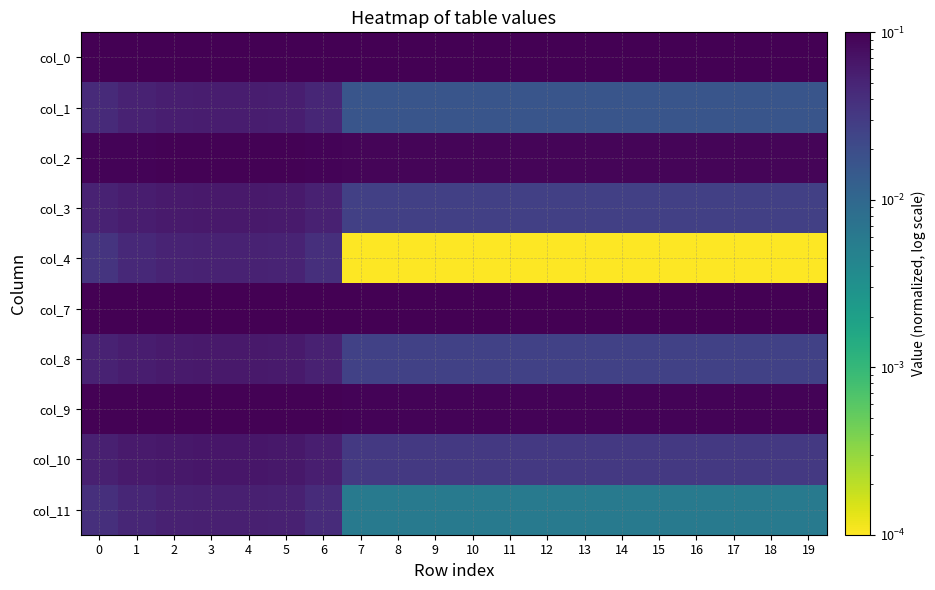

Reading right to left, transcribe all the data shown in this chart.

col_0: 19=0.1	18=0.1	17=0.1	16=0.1	15=0.1	14=0.1	13=0.1	12=0.1	11=0.1	10=0.1	9=0.1	8=0.1	7=0.1	6=0.1	5=0.1	4=0.1	3=0.1	2=0.1	1=0.1	0=0.1
col_1: 19=0.0	18=0.0	17=0.0	16=0.0	15=0.0	14=0.0	13=0.0	12=0.0	11=0.0	10=0.0	9=0.0	8=0.0	7=0.0	6=0.0	5=0.1	4=0.1	3=0.1	2=0.1	1=0.1	0=0.0
col_2: 19=0.1	18=0.1	17=0.1	16=0.1	15=0.1	14=0.1	13=0.1	12=0.1	11=0.1	10=0.1	9=0.1	8=0.1	7=0.1	6=0.1	5=0.1	4=0.1	3=0.1	2=0.1	1=0.1	0=0.1
col_3: 19=0.0	18=0.0	17=0.0	16=0.0	15=0.0	14=0.0	13=0.0	12=0.0	11=0.0	10=0.0	9=0.0	8=0.0	7=0.0	6=0.1	5=0.1	4=0.1	3=0.1	2=0.1	1=0.1	0=0.1
col_4: 19=0.0	18=0.0	17=0.0	16=0.0	15=0.0	14=0.0	13=0.0	12=0.0	11=0.0	10=0.0	9=0.0	8=0.0	7=0.0	6=0.0	5=0.0	4=0.1	3=0.1	2=0.0	1=0.0	0=0.0
col_7: 19=0.1	18=0.1	17=0.1	16=0.1	15=0.1	14=0.1	13=0.1	12=0.1	11=0.1	10=0.1	9=0.1	8=0.1	7=0.1	6=0.1	5=0.1	4=0.1	3=0.1	2=0.1	1=0.1	0=0.1
col_8: 19=0.0	18=0.0	17=0.0	16=0.0	15=0.0	14=0.0	13=0.0	12=0.0	11=0.0	10=0.0	9=0.0	8=0.0	7=0.0	6=0.1	5=0.1	4=0.1	3=0.1	2=0.1	1=0.1	0=0.1
col_9: 19=0.1	18=0.1	17=0.1	16=0.1	15=0.1	14=0.1	13=0.1	12=0.1	11=0.1	10=0.1	9=0.1	8=0.1	7=0.1	6=0.1	5=0.1	4=0.1	3=0.1	2=0.1	1=0.1	0=0.1
col_10: 19=0.0	18=0.0	17=0.0	16=0.0	15=0.0	14=0.0	13=0.0	12=0.0	11=0.0	10=0.0	9=0.0	8=0.0	7=0.0	6=0.1	5=0.1	4=0.1	3=0.1	2=0.1	1=0.1	0=0.1
col_11: 19=0.0	18=0.0	17=0.0	16=0.0	15=0.0	14=0.0	13=0.0	12=0.0	11=0.0	10=0.0	9=0.0	8=0.0	7=0.0	6=0.0	5=0.1	4=0.1	3=0.1	2=0.1	1=0.0	0=0.0